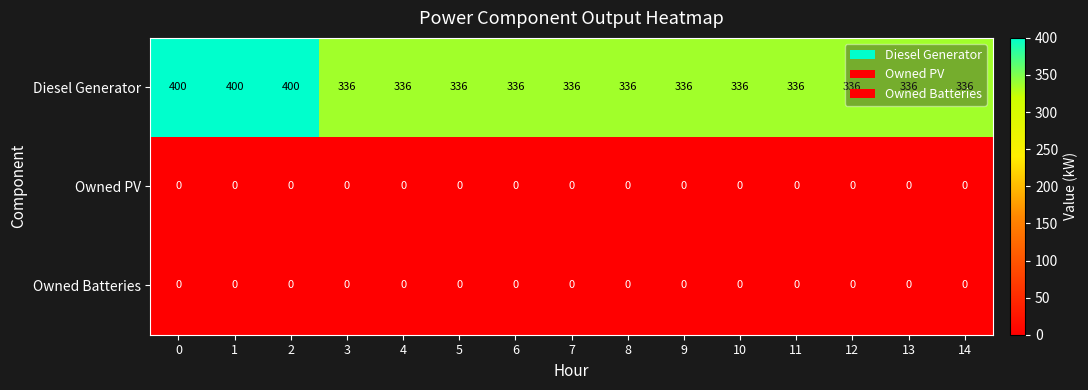

What is the highest value of the Diesel Generator series?

400